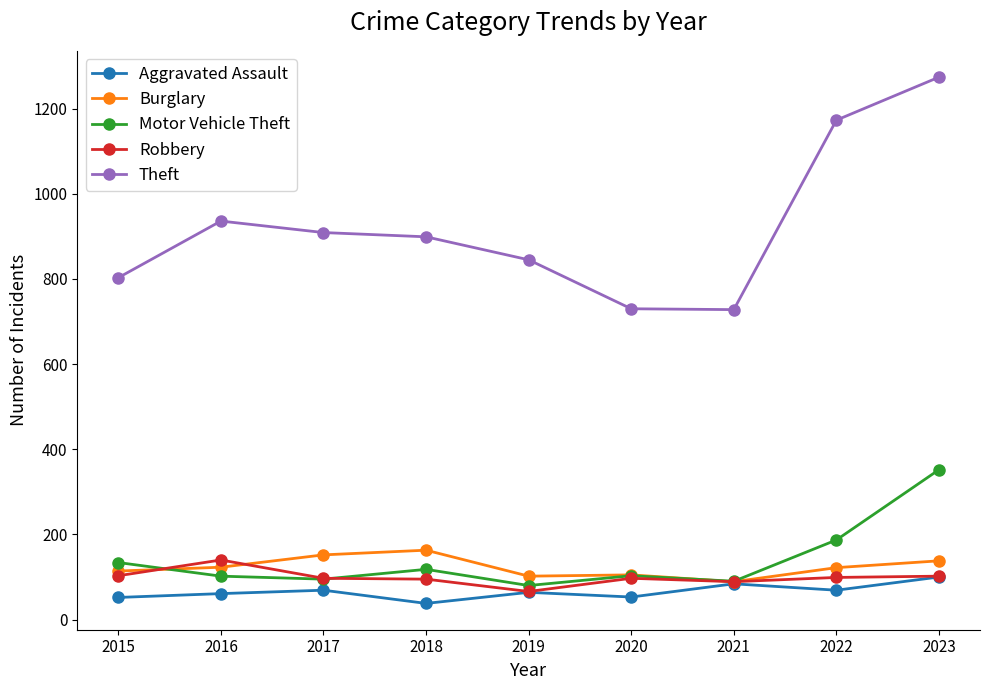

What is the value of the Aggravated Assault point at the 9th from the left?

100